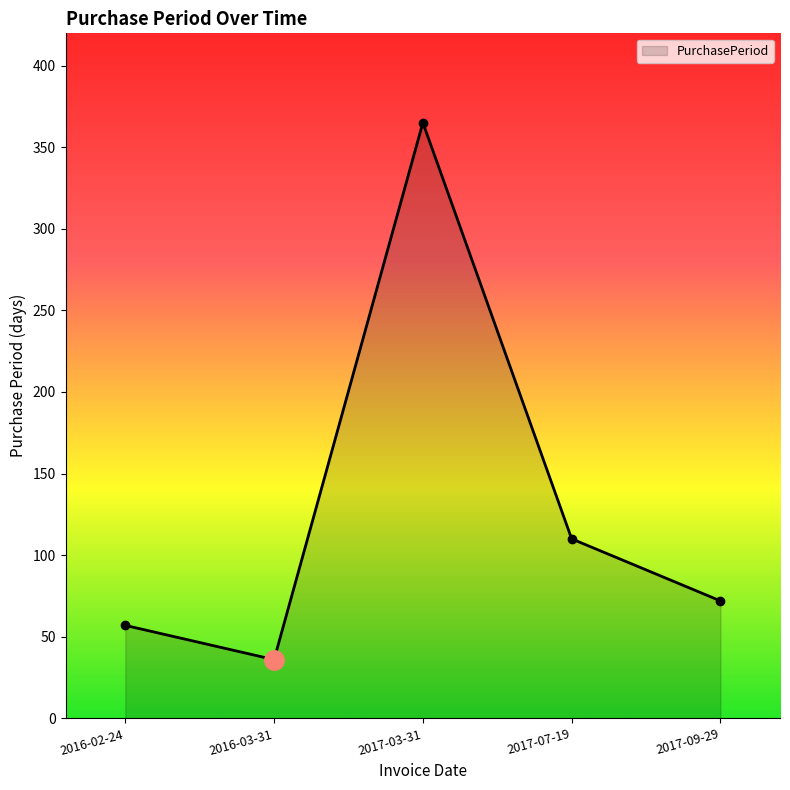

Where does the data first go above 72?

2017-03-31